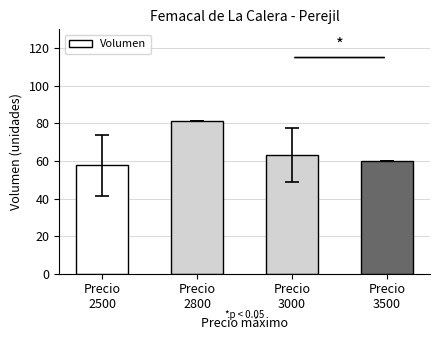

Reading right to left, what are all the values shown in this chart?

Precio
3500=60.0	Precio
3000=63.2	Precio
2800=81.0	Precio
2500=57.7